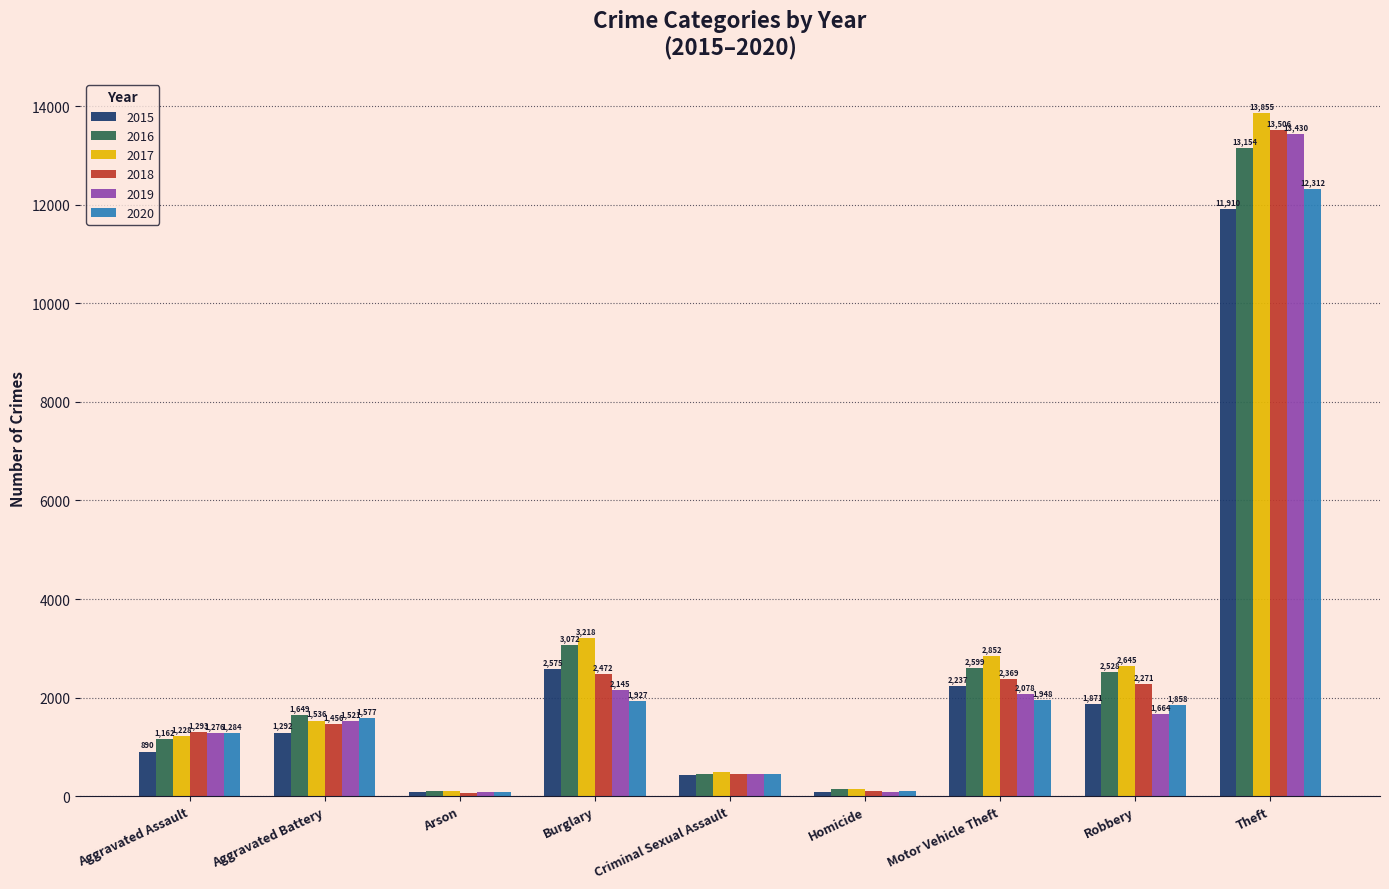

At which label is 2015 closest to 5994?

Burglary